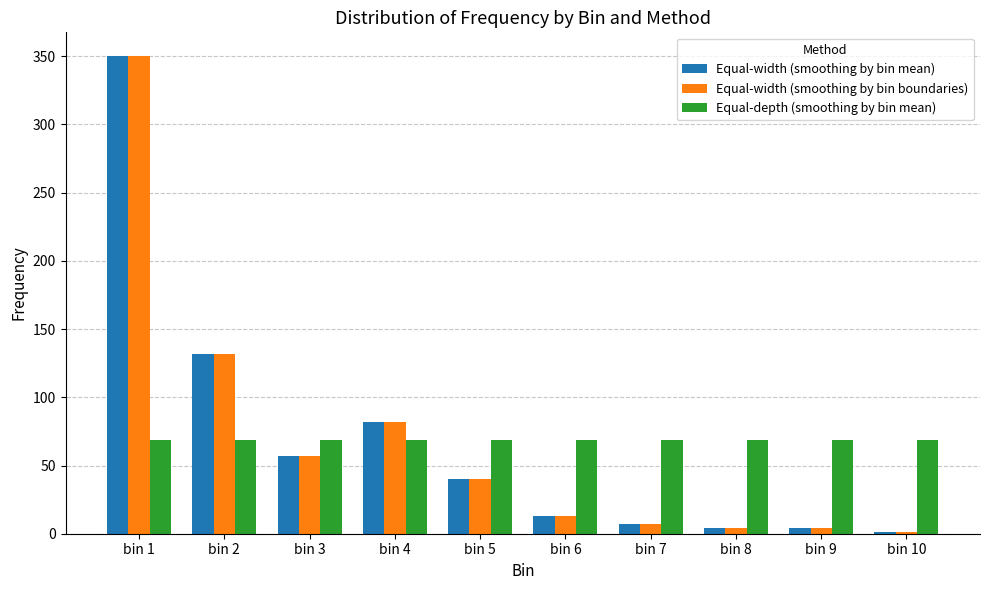

The value of Equal-width (smoothing by bin boundaries) at bin 4 is 82. True or false?

True